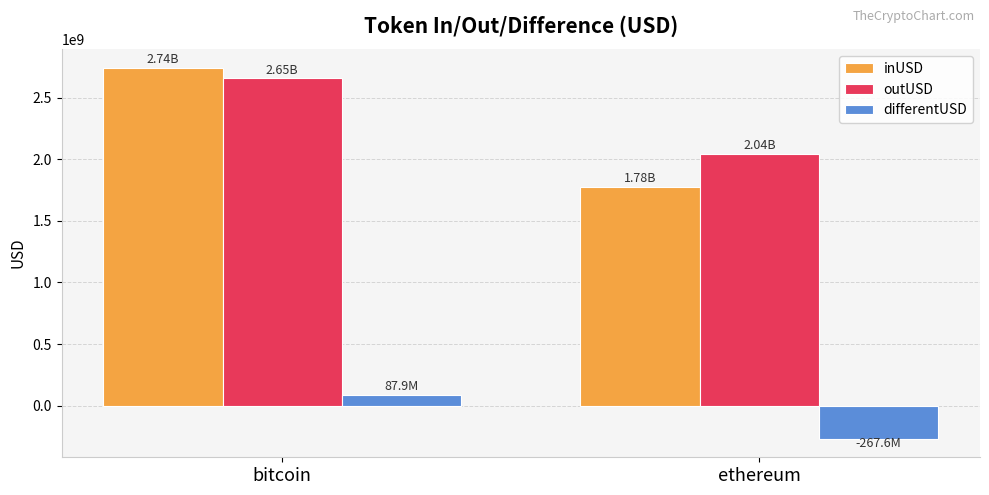

What is the total value across all series at bitcoin?

5484406330.3